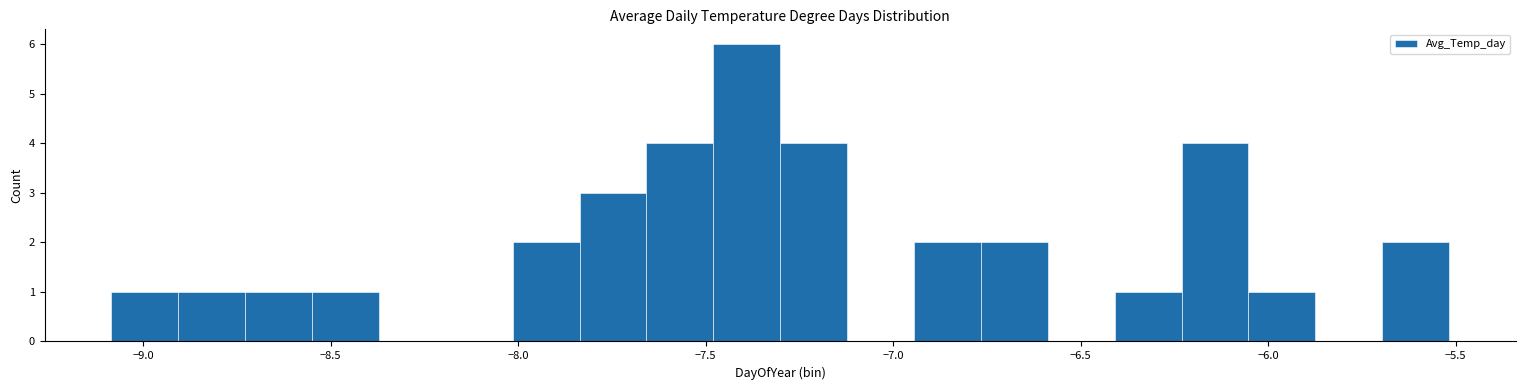

Read against the x-axis, roughly where is the centre of the tallest bar?

-7.40